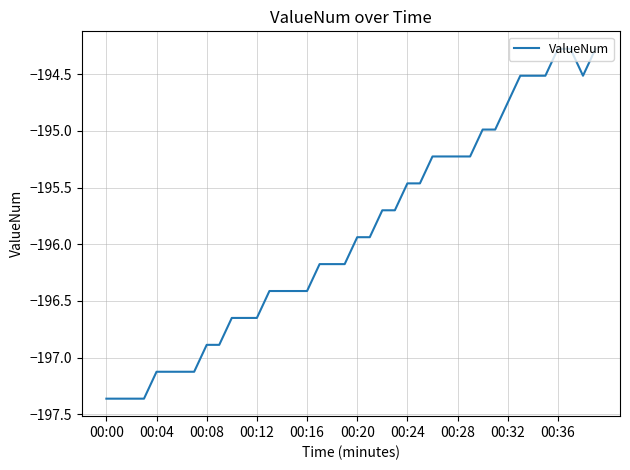

What is the difference between the maximum and minimum values?

3.1